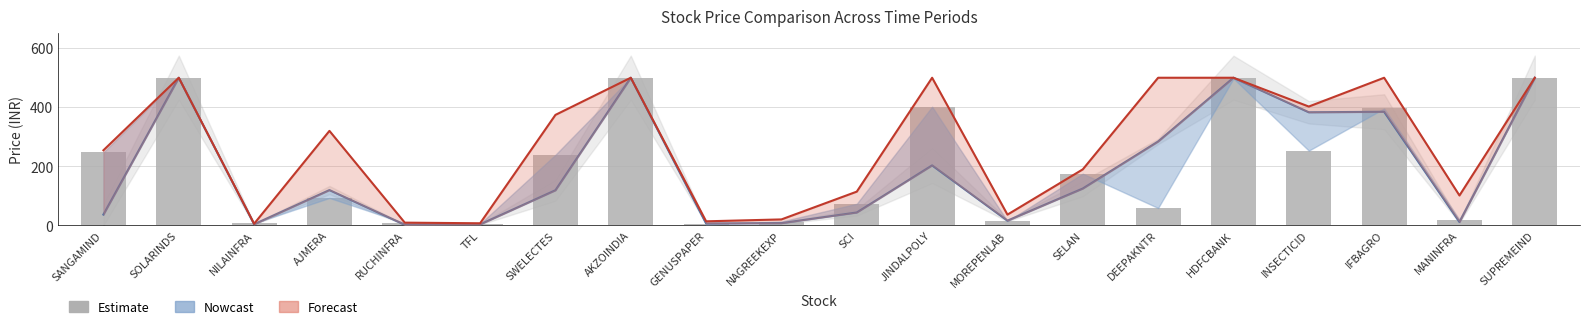

Rank the categories by value from highest to lowest.

SOLARINDS, AKZOINDIA, SUPREMEIND, HDFCBANK, JINDALPOLY, IFBAGRO, INSECTICID, SANGAMIND, SWELECTES, SELAN, AJMERA, SCI, DEEPAKNTR, MANINFRA, MOREPENLAB, NAGREEKEXP, RUCHINFRA, NILAINFRA, TFL, GENUSPAPER